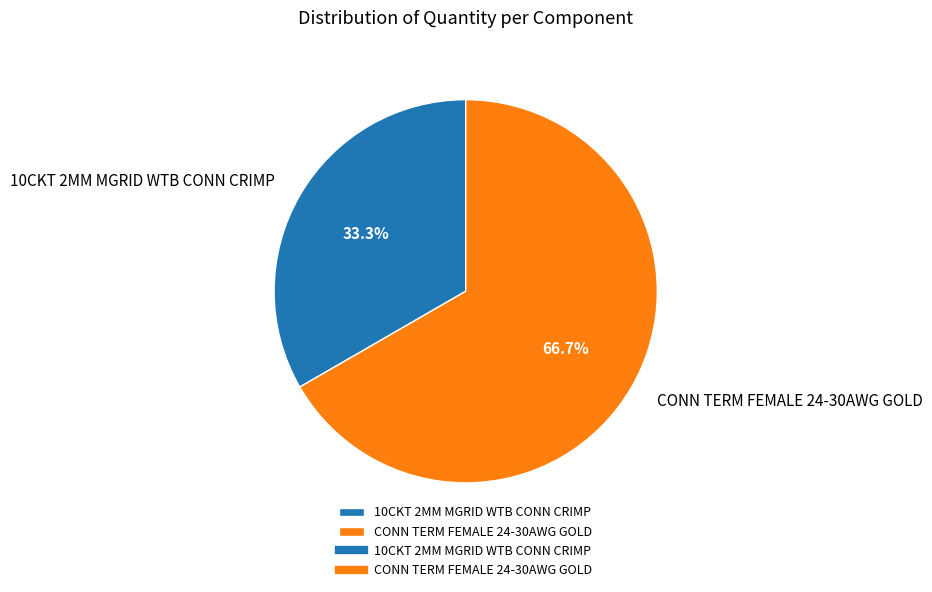

Is it true that 10CKT 2MM MGRID WTB CONN CRIMP is 45% of the pie?

False